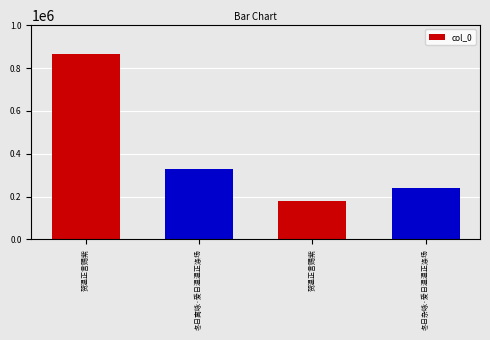

What is the minimum value shown in the chart?

177804